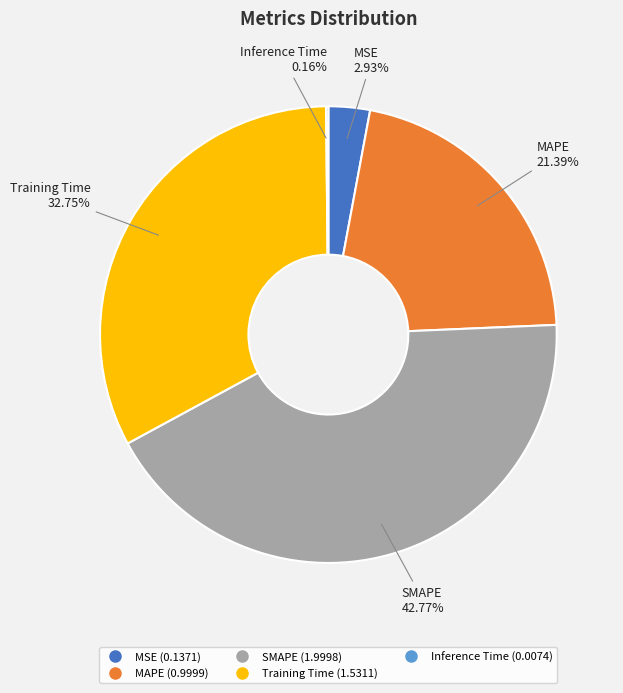

To the nearest percent, what is the difference between the largest and smallest slice percentages?

43%